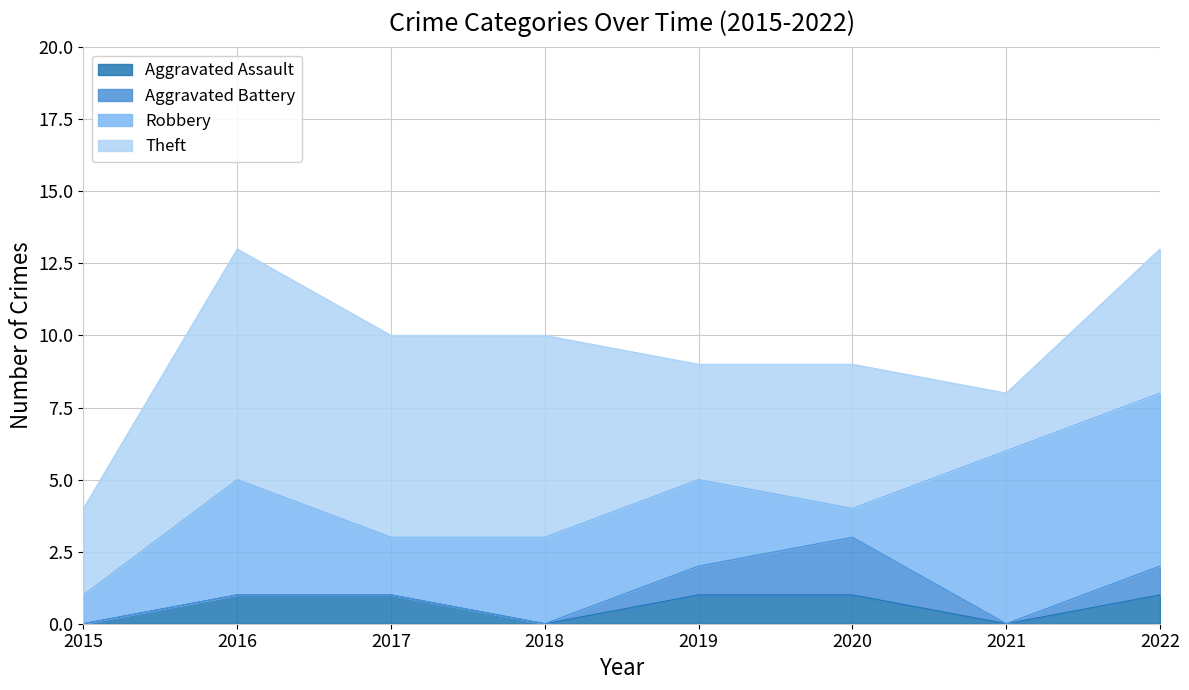

What is the highest value of the Aggravated Battery series?

2